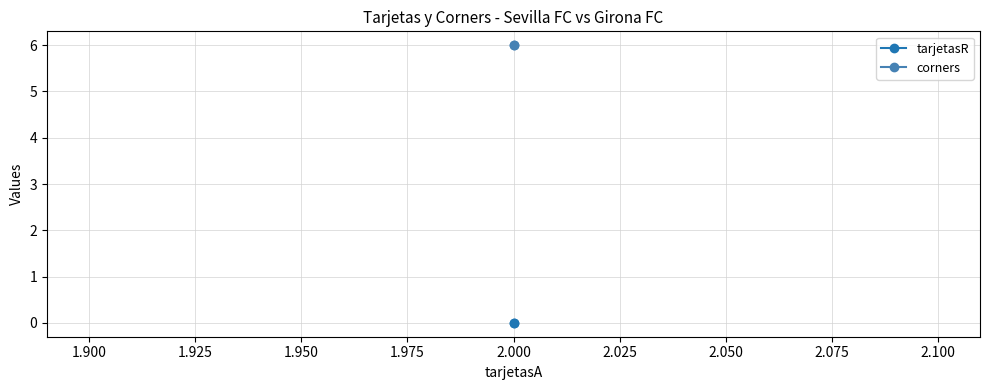

The value of tarjetasR at 2.000 is 0. True or false?

True